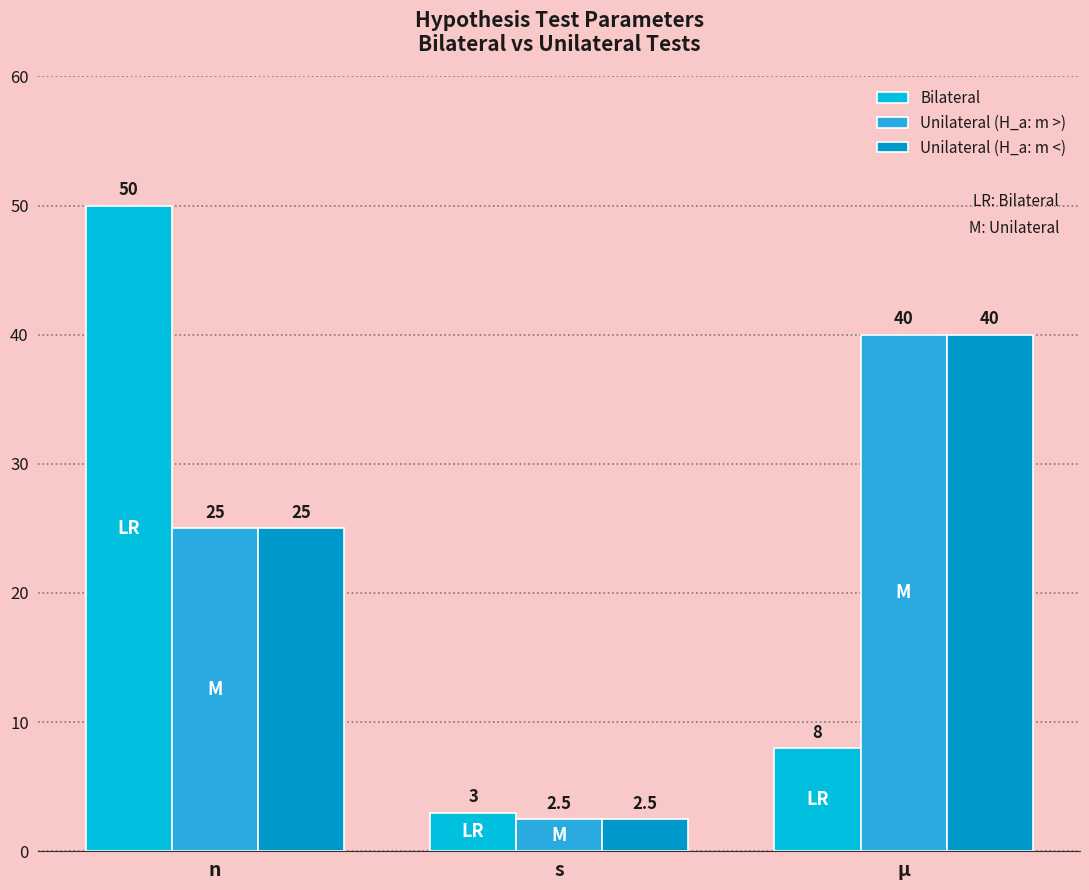

What is the difference between the maximum and second lowest values in the Unilateral (H_a: m >) series?

15.0